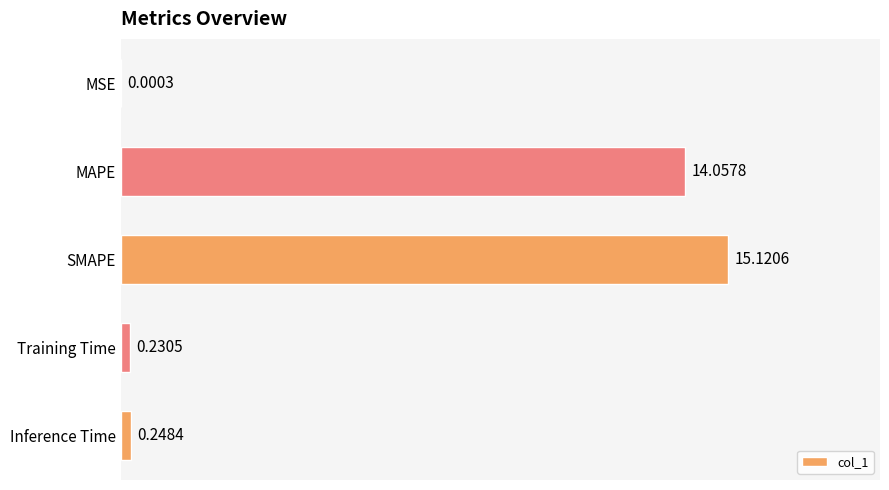

Where is the data nearest to the value 7?

Inference Time